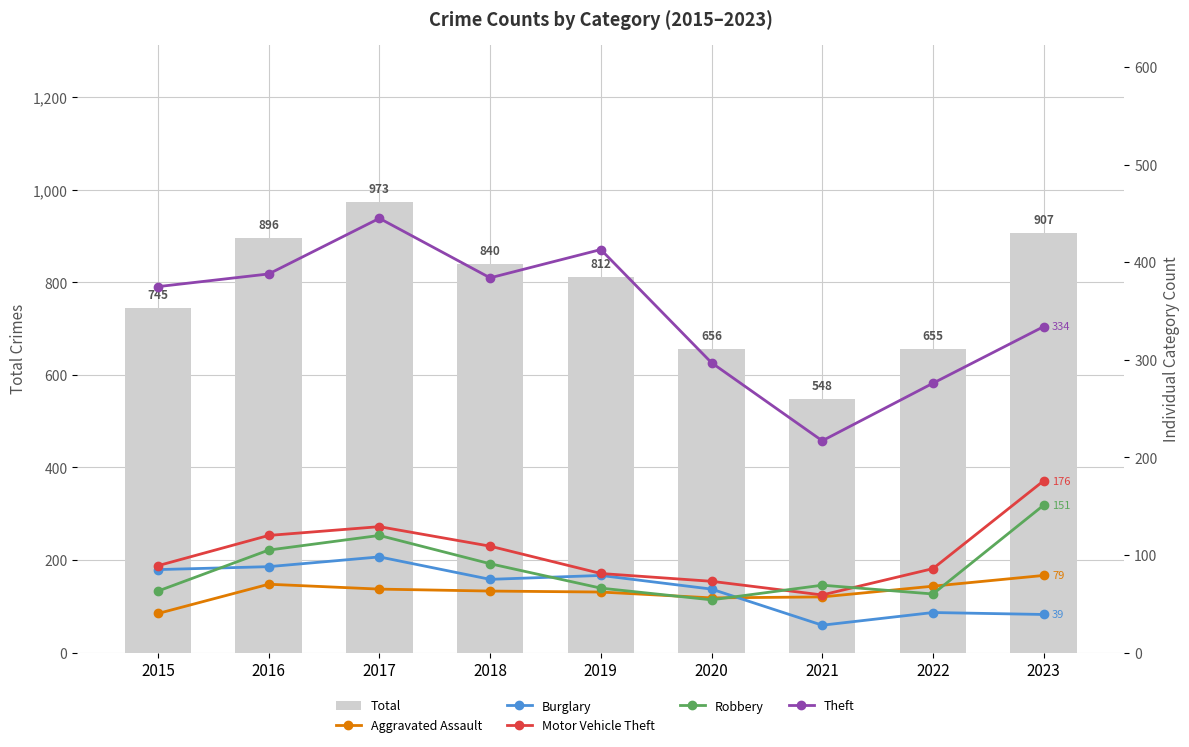

At which label does Motor Vehicle Theft reach its peak?

2023